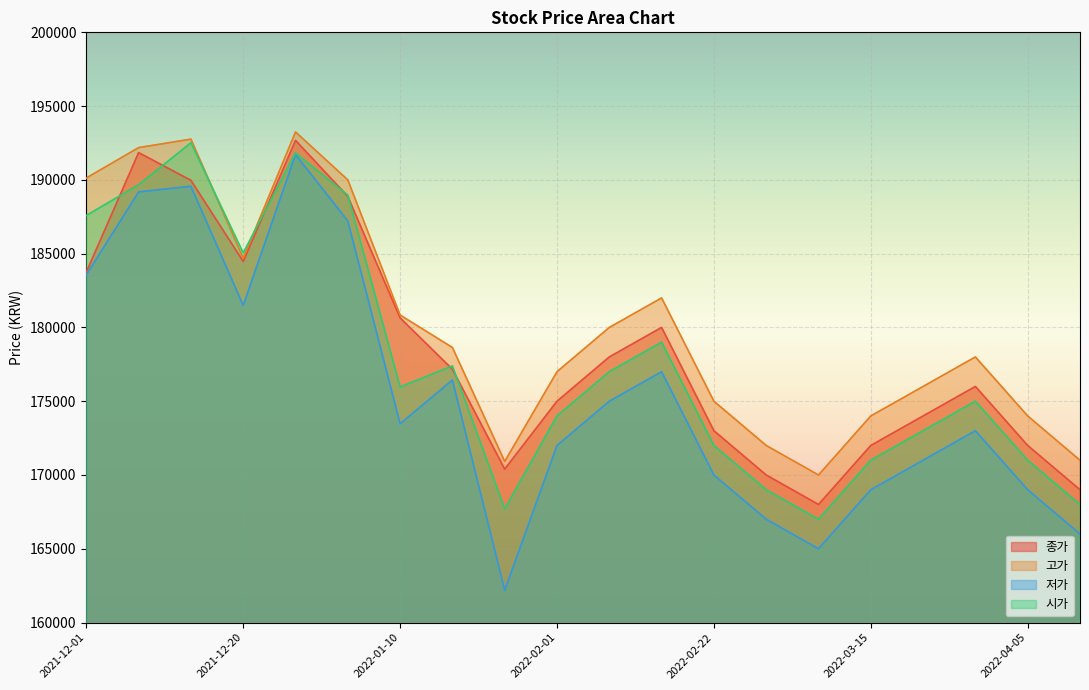

True or false: 시가 and 저가 cross at least once.

False